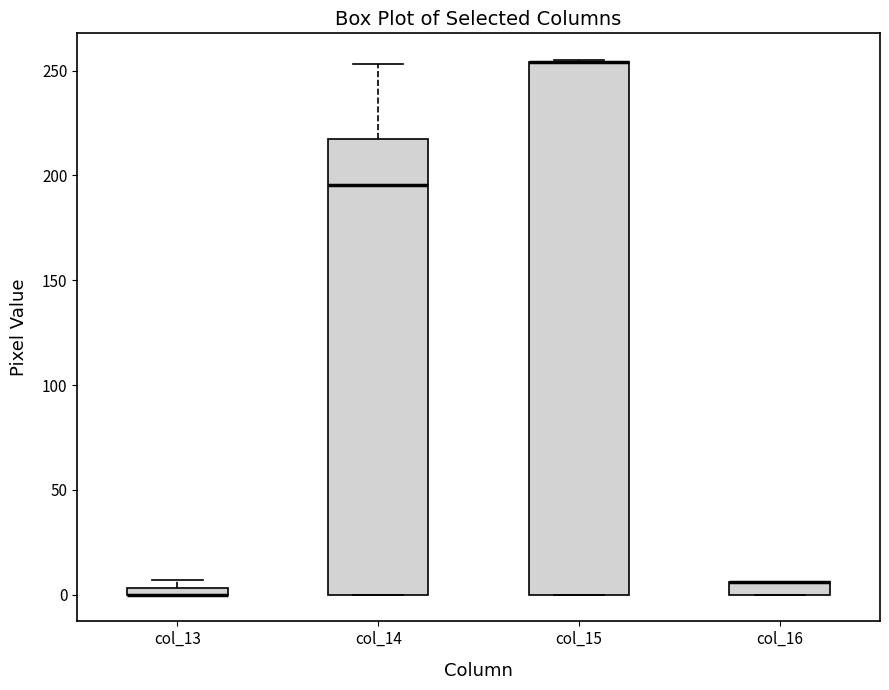

Where is the lower edge of the box for col_16 on the y-axis? The values are not printed on the chart, so give them approximately, as read against the axis.

0